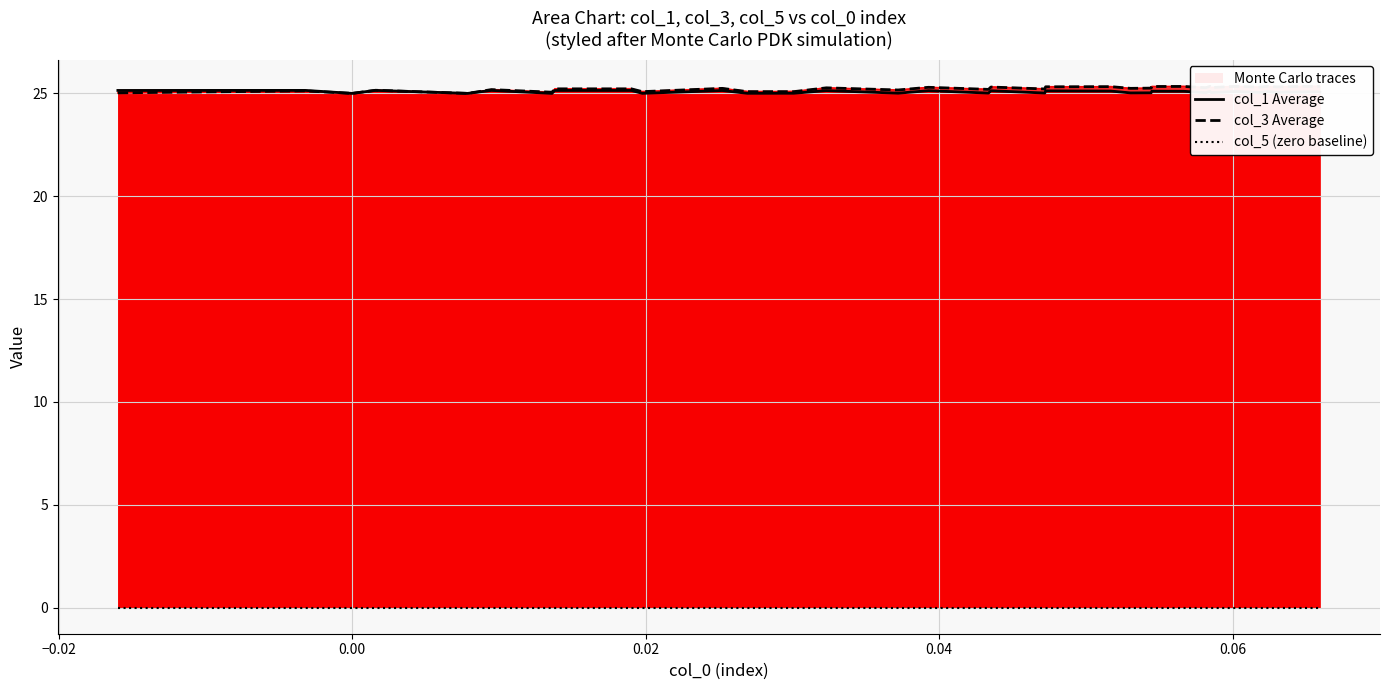

What is the difference between the maximum and minimum values in the col_1 Average series?

0.1